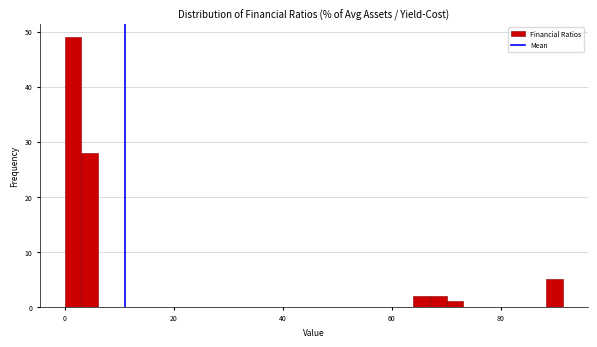

Read against the x-axis, roughly where is the centre of the tallest bar?

2